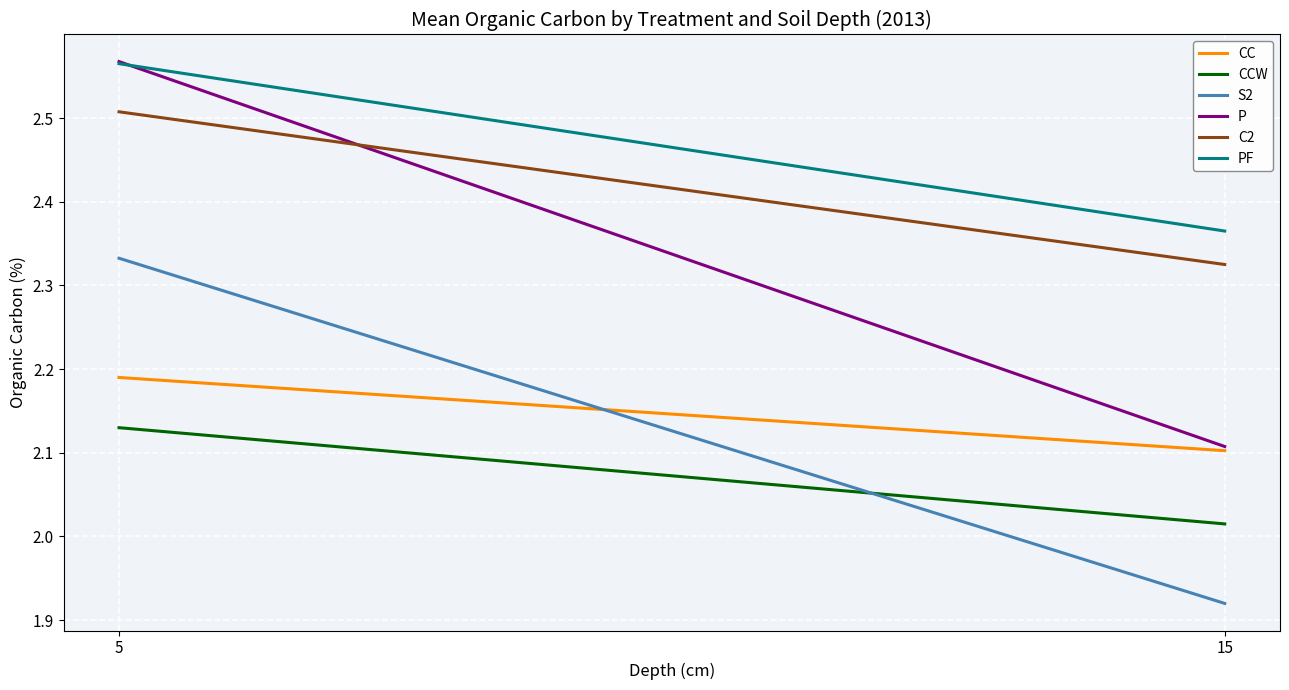

What are all the series names shown in the legend?

CC, CCW, S2, P, C2, PF